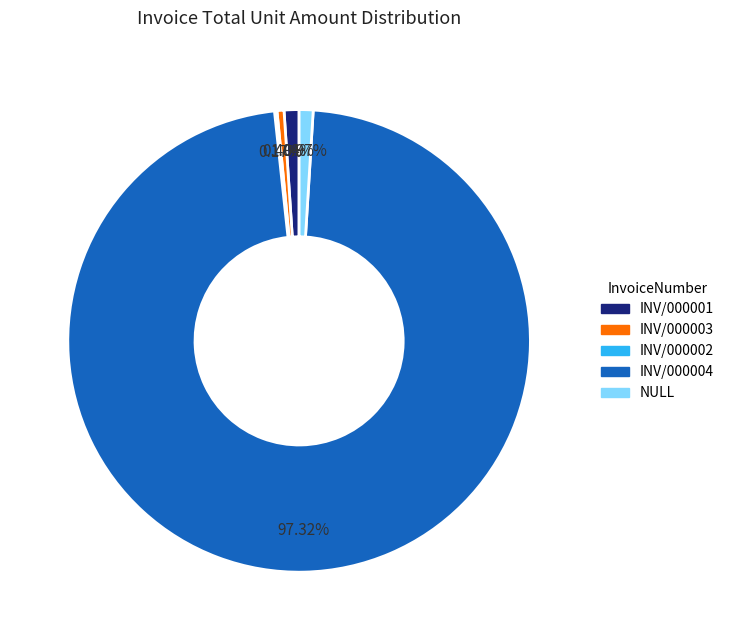

Between INV/000004 and NULL, which is larger?

INV/000004